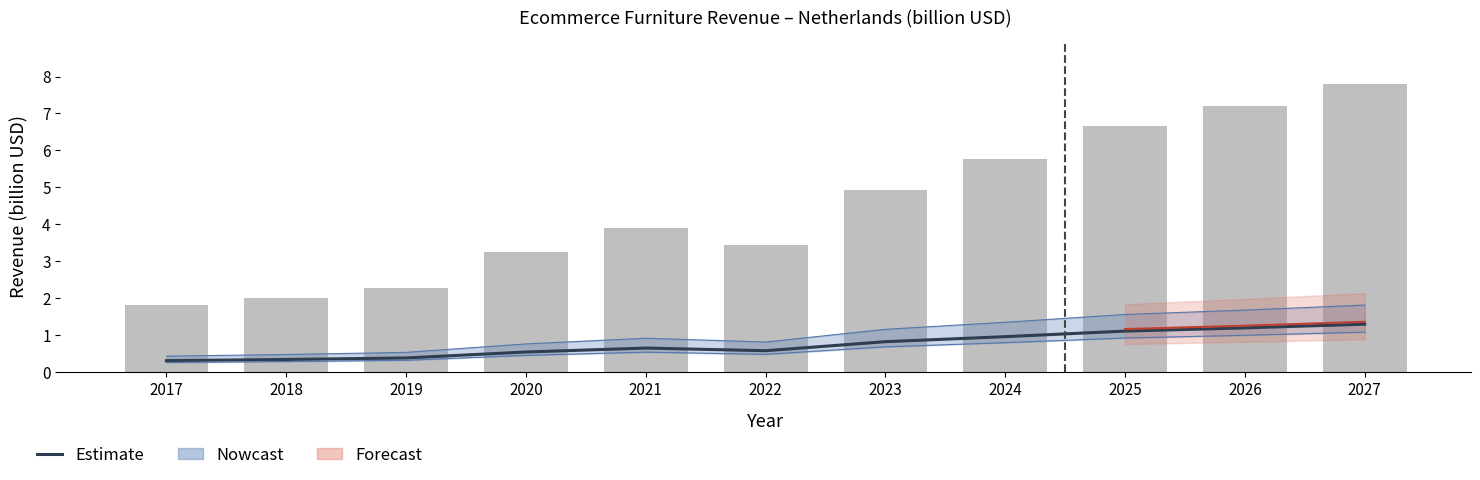

Which category has the highest value in the Total Revenue series?

2027